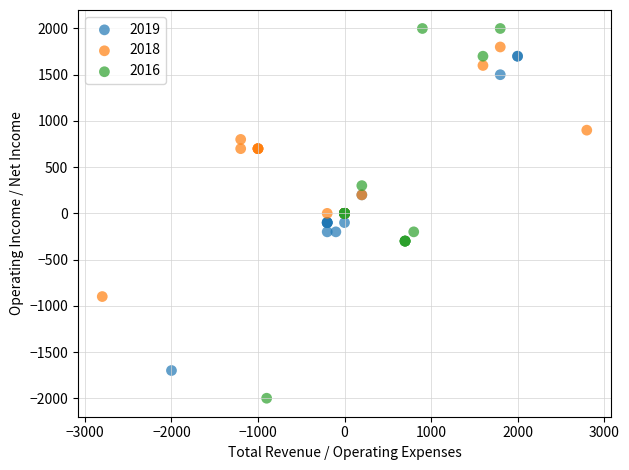

Which series reaches the maximum Y coordinate?

2016